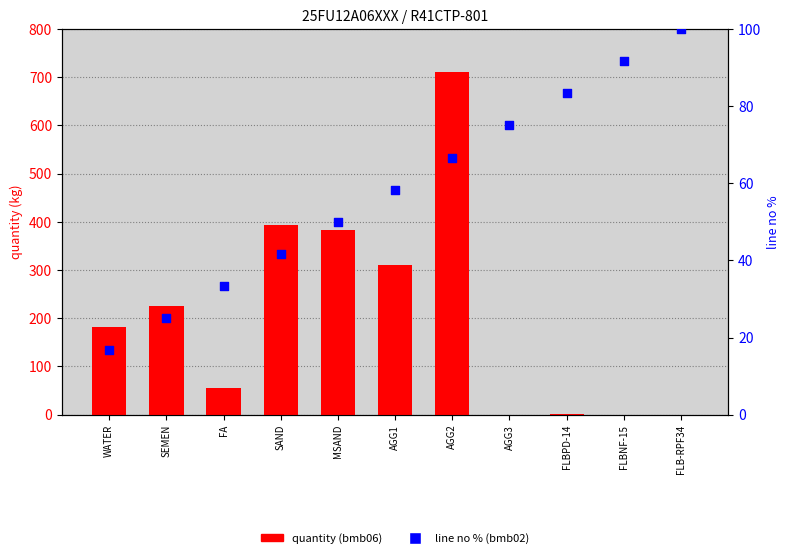

What is the total value across all series at AGG2?

777.7